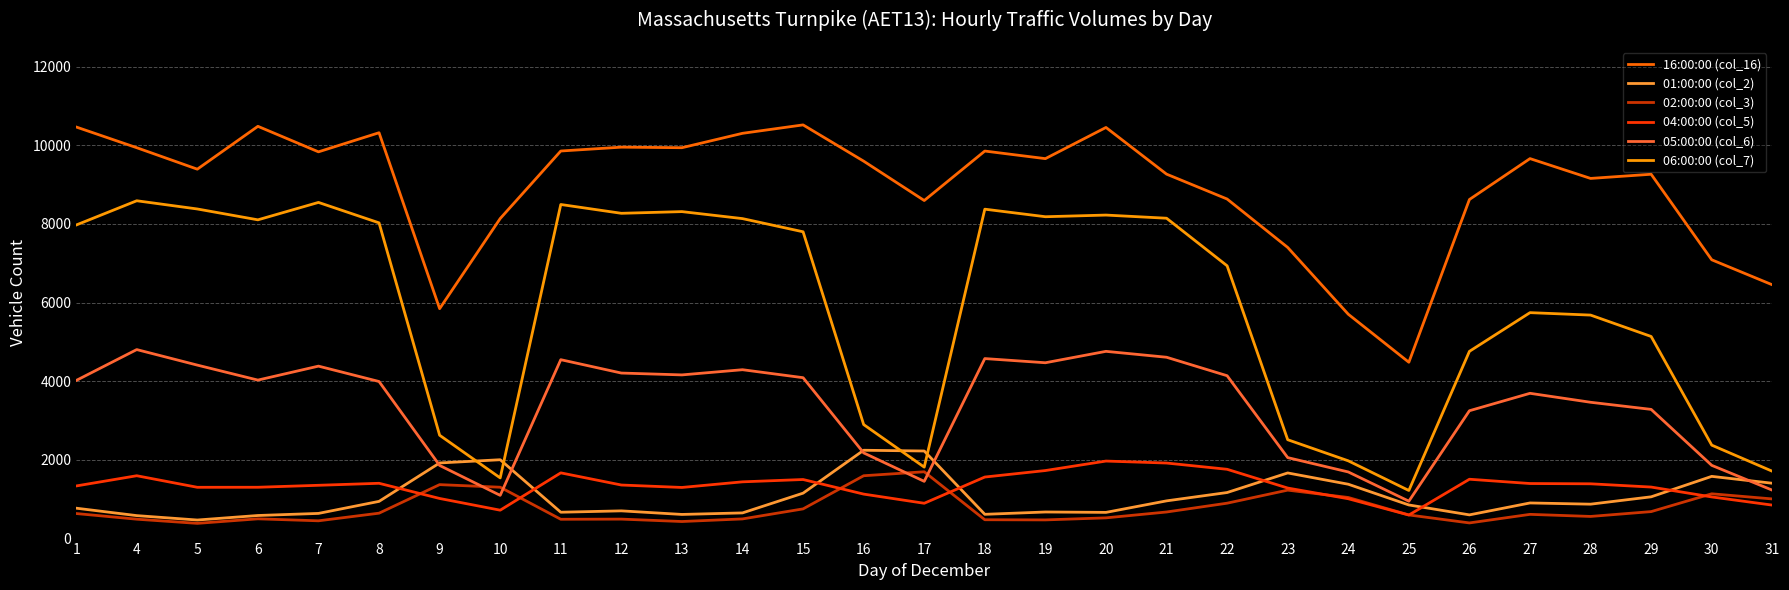

Which series changed the most between 16 and 22?

06:00:00 (col_7)